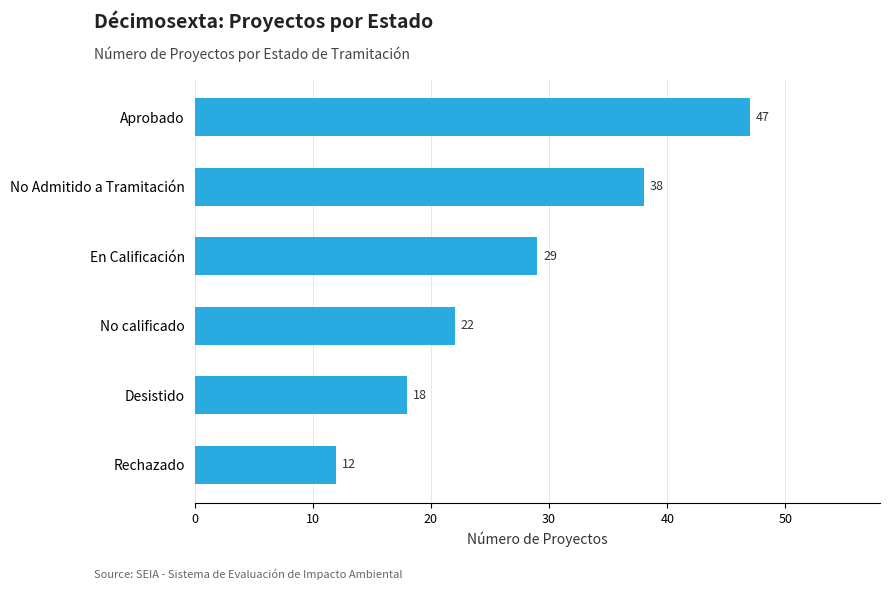

What is the minimum value shown in the chart?

12